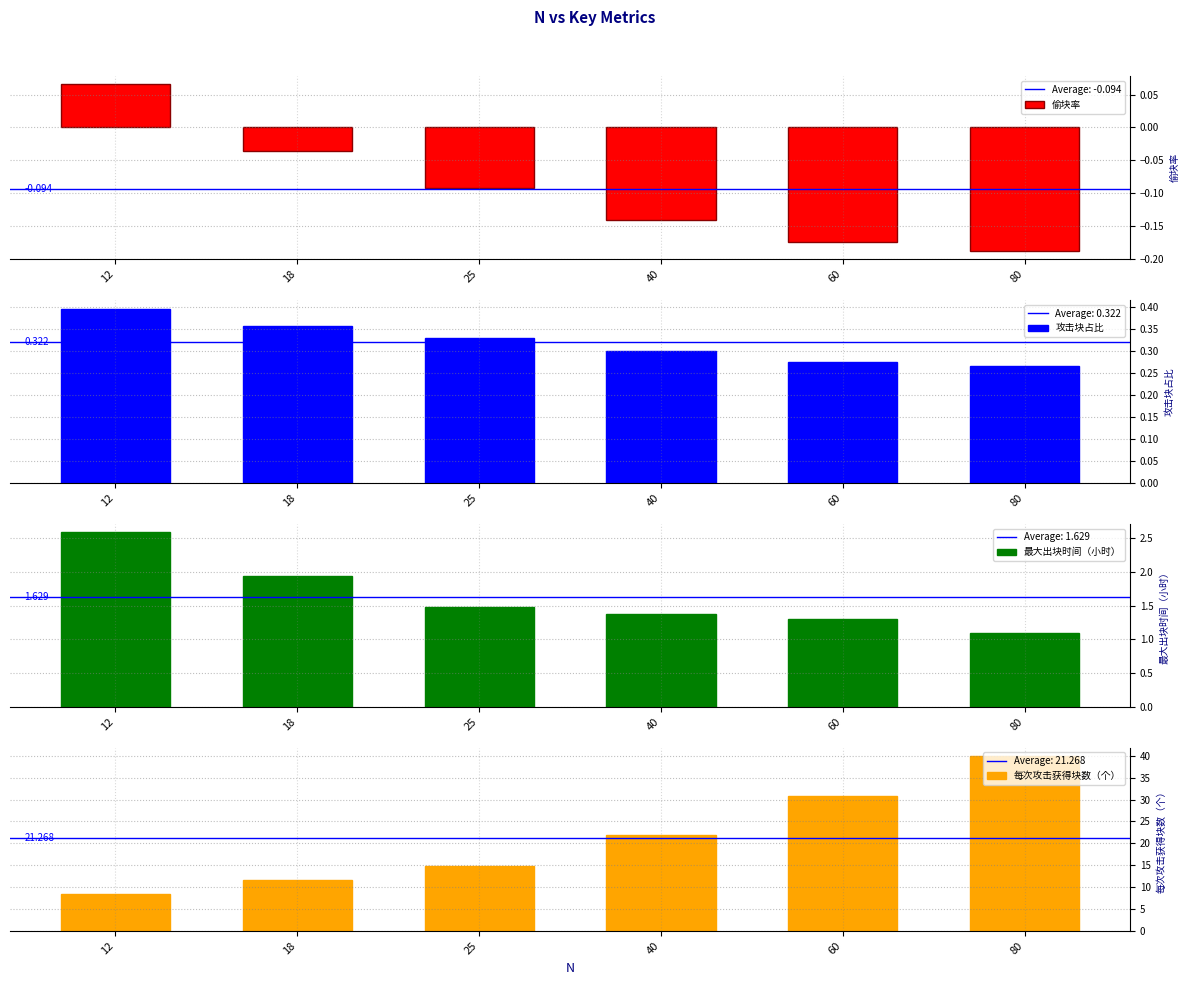

How many data points in 偷块率 are above 0?

1